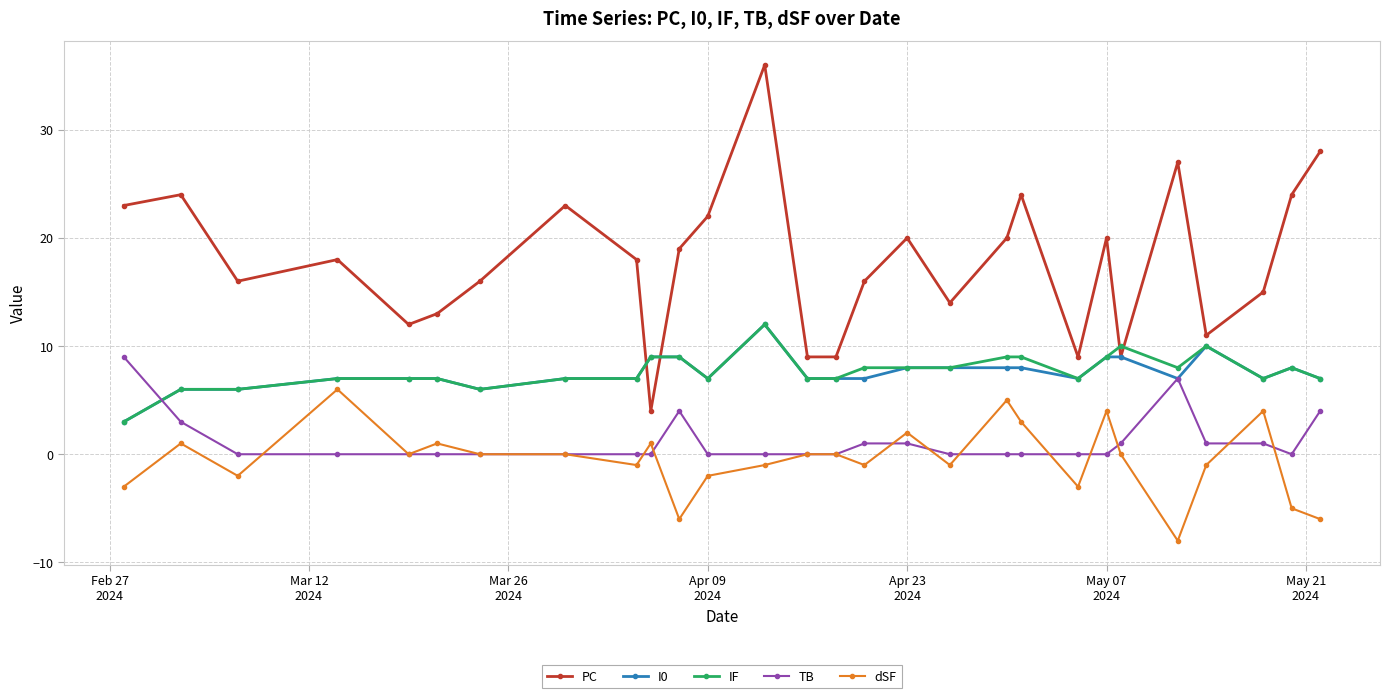

What is the greatest value displayed?

36